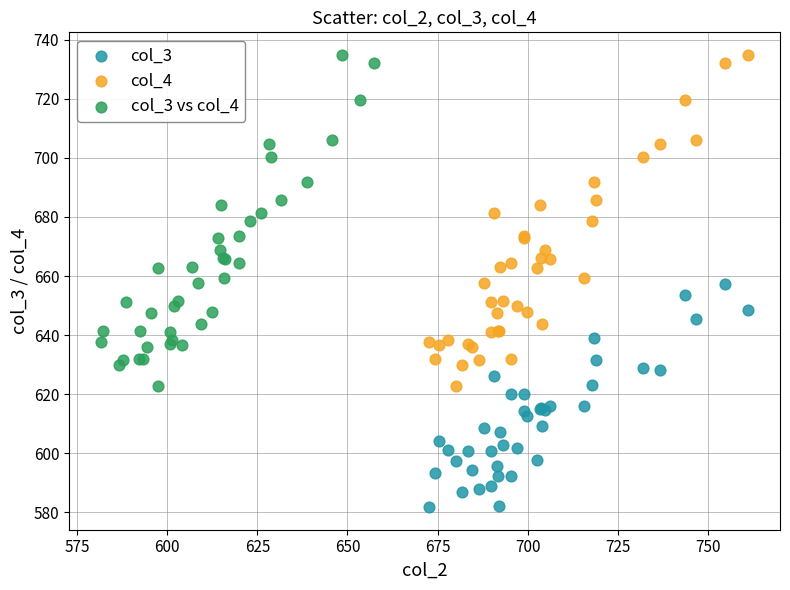

Which series reaches the minimum Y coordinate?

col_3